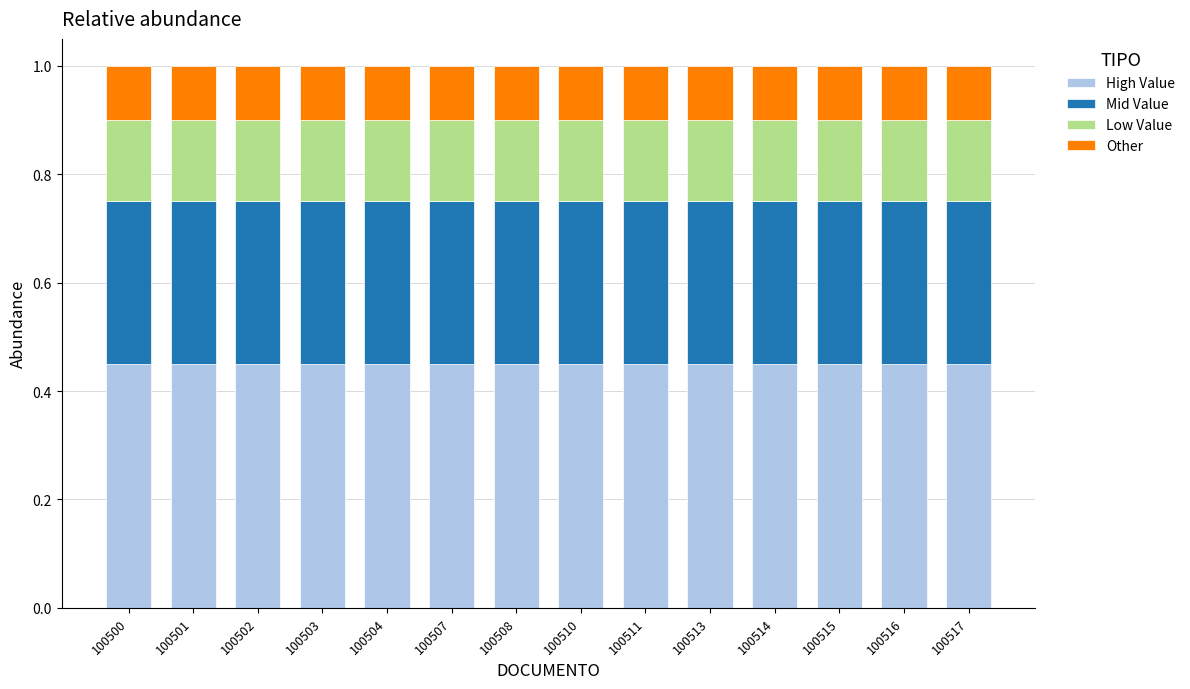

The High Value series shows 0.7 at 100501. True or false?

False